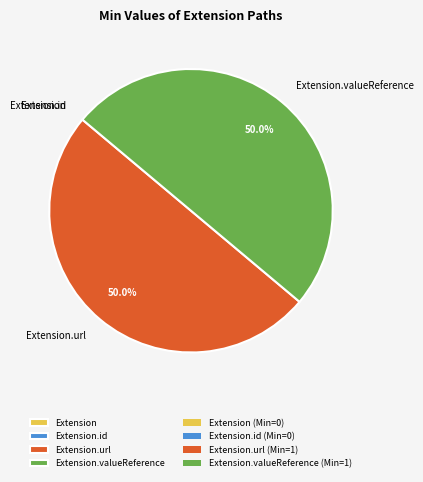

Does Extension.valueReference account for over 50% of the chart?

No